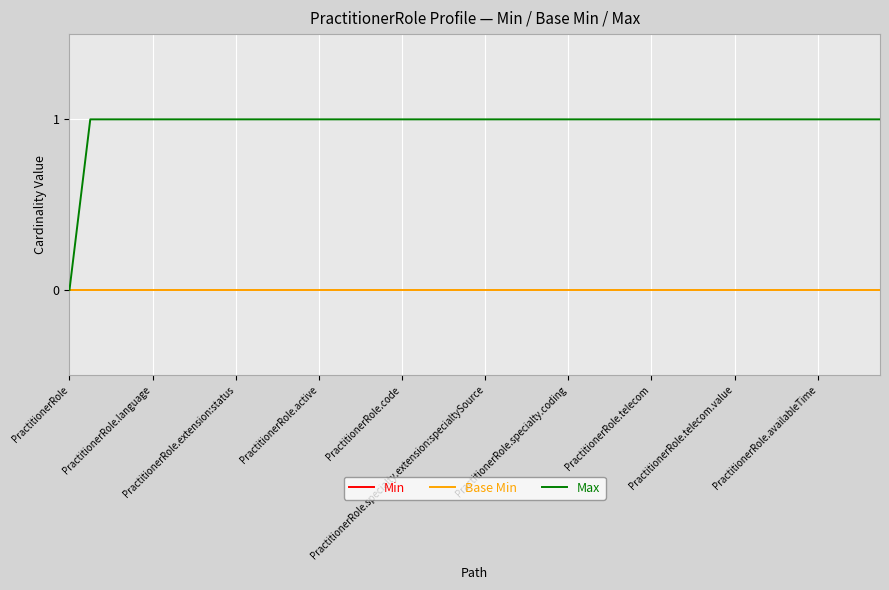

Does the chart have visible grid lines?

Yes